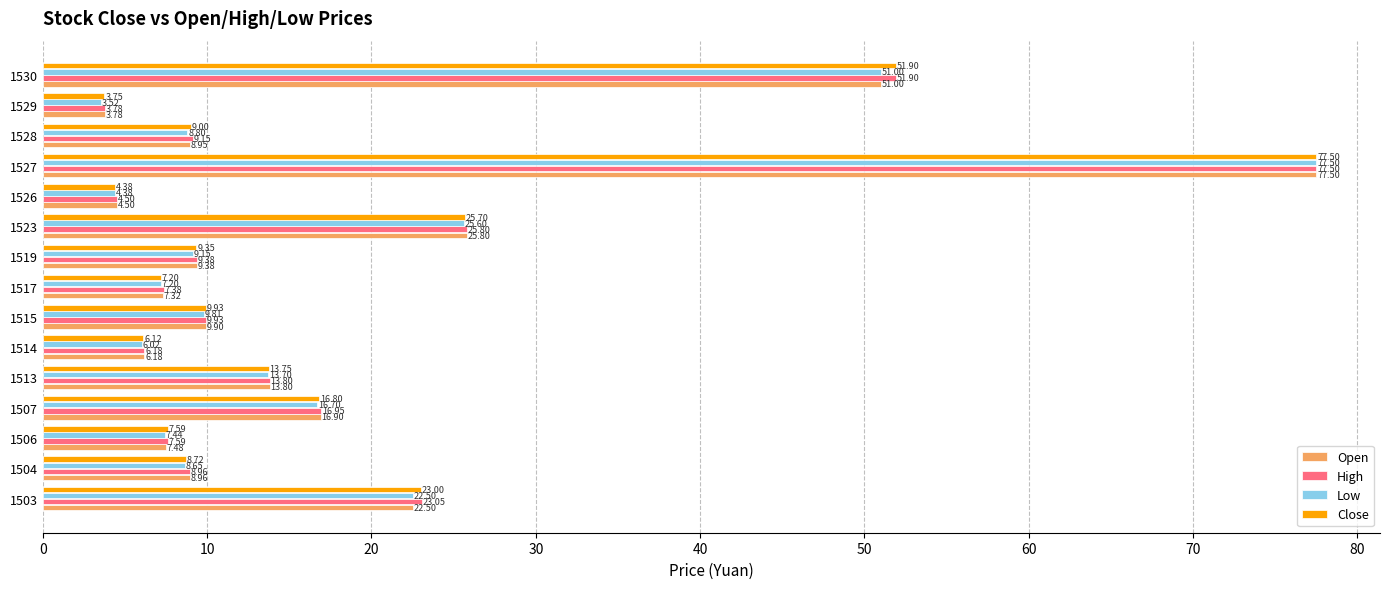

Is the value of High at 1519 greater than the value of Low at 1528?

Yes